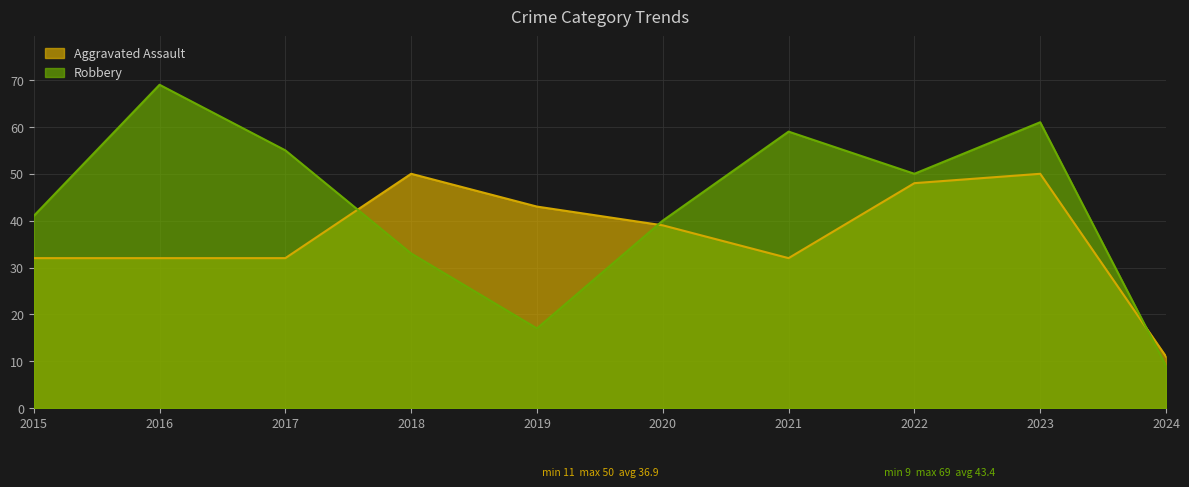

Is the value of Aggravated Assault at 2021 greater than the value of Robbery at 2020?

No